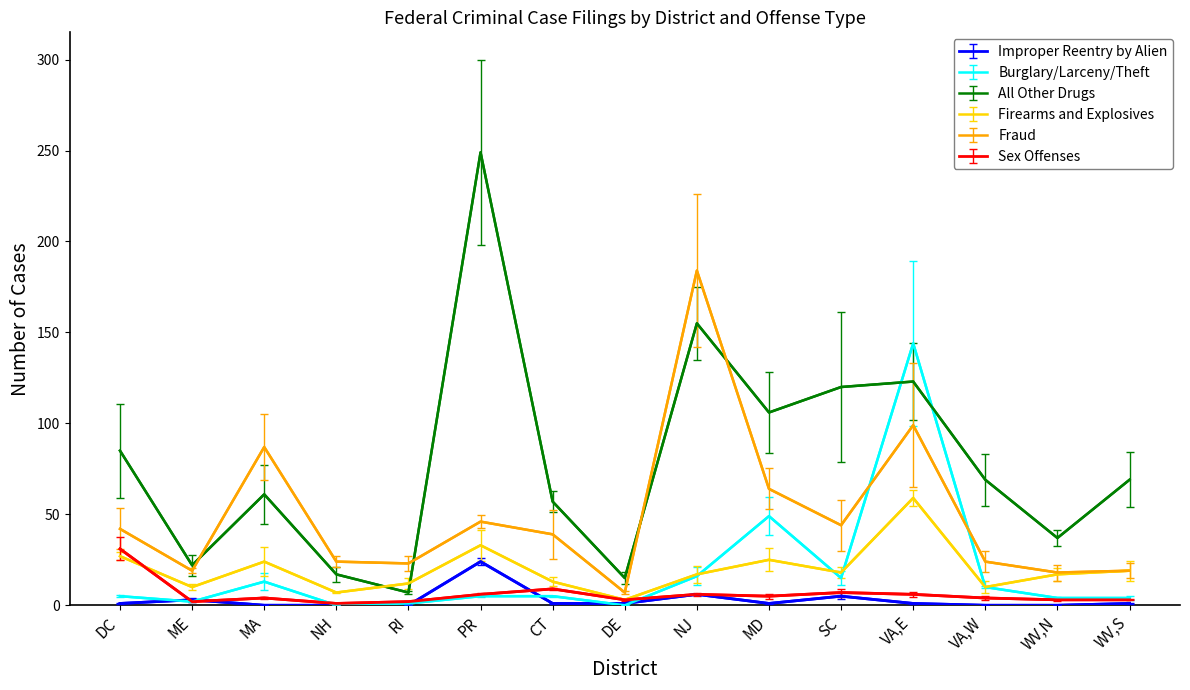

What is the difference between the Sex Offenses values at ME and SC?

5